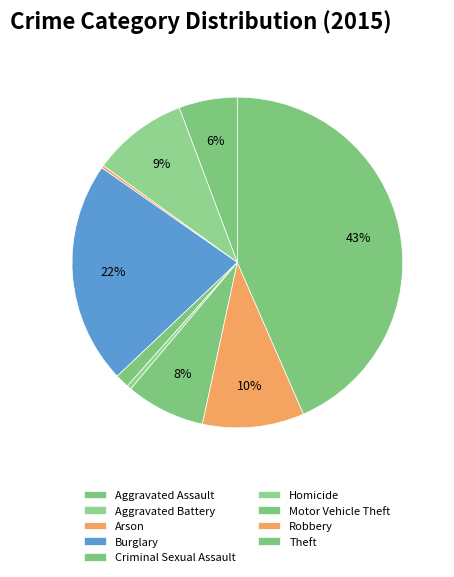

Rank the categories by value from lowest to highest.

Arson, Homicide, Criminal Sexual Assault, Aggravated Assault, Motor Vehicle Theft, Aggravated Battery, Robbery, Burglary, Theft